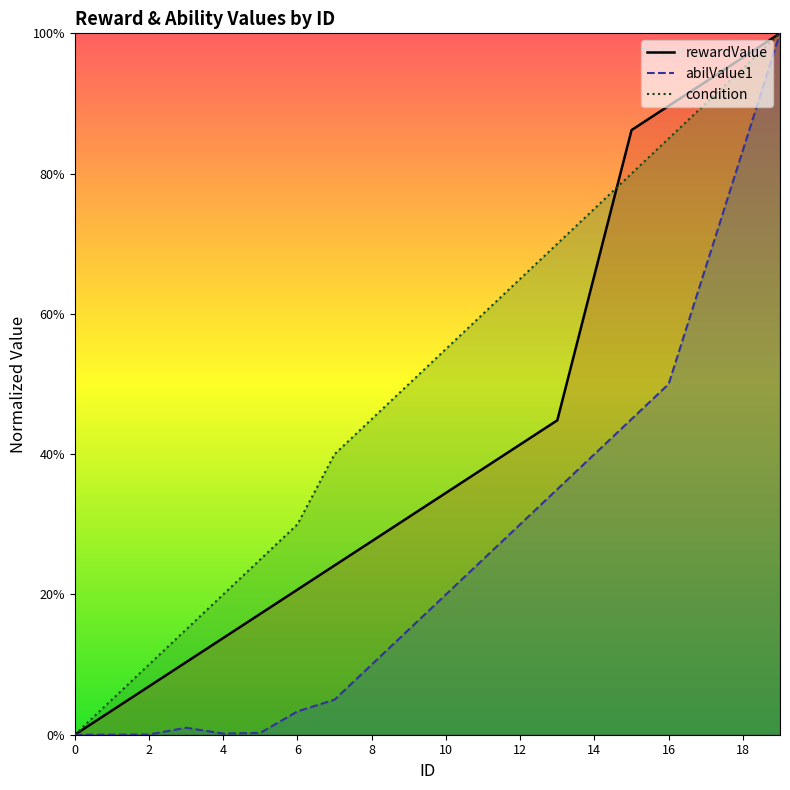

Between 13 and 14, which series saw the biggest shift?

rewardValue